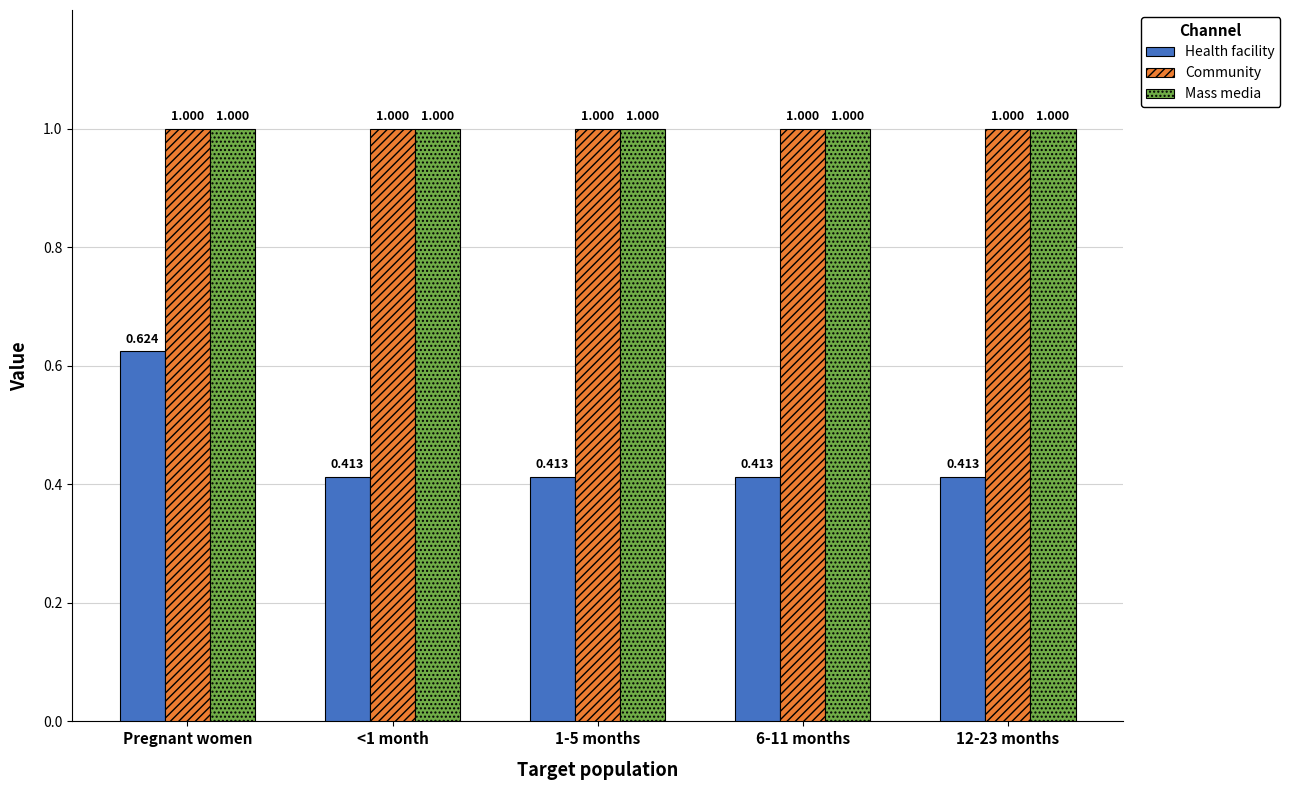

Which series has the widest spread of values?

Health facility